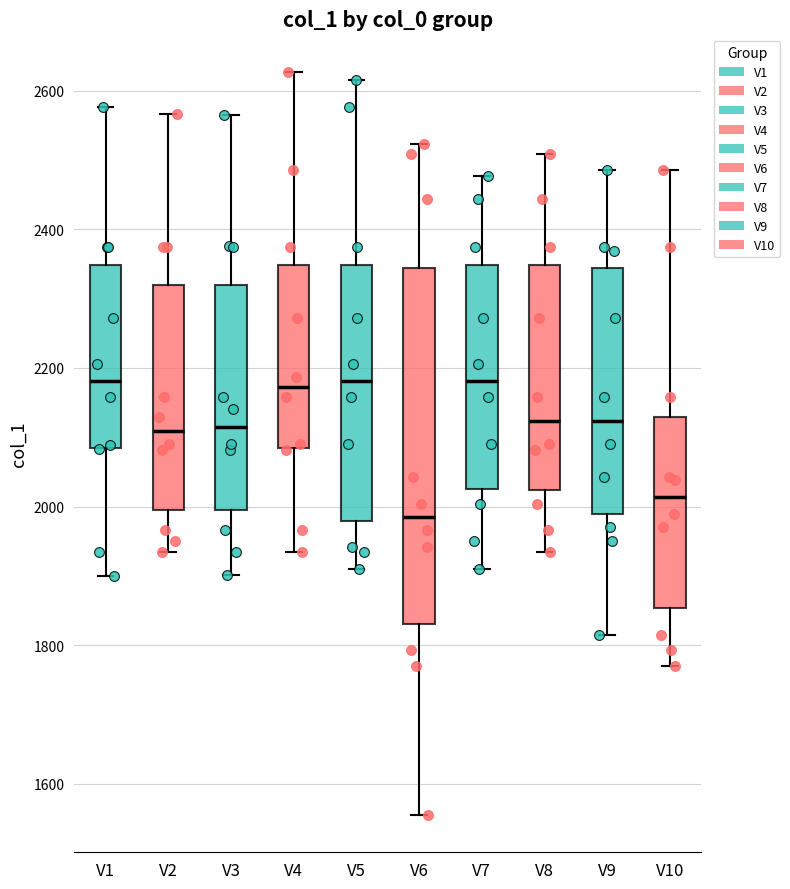

Reading left to right, transcribe this box plot: for each box, give where its median line is, the range the box spans, and where its two whiskers end, as read against the y-axis. The values are not printed on the chart, so give them approximately, as read against the axis.

V1: median 2180, box 2080 to 2340, whiskers 1900 to 2580
V2: median 2100, box 2000 to 2320, whiskers 1940 to 2560
V3: median 2120, box 2000 to 2320, whiskers 1900 to 2560
V4: median 2180, box 2080 to 2340, whiskers 1940 to 2620
V5: median 2180, box 1980 to 2340, whiskers 1920 to 2620
V6: median 1980, box 1840 to 2340, whiskers 1560 to 2520
V7: median 2180, box 2020 to 2340, whiskers 1920 to 2480
V8: median 2120, box 2020 to 2340, whiskers 1940 to 2500
V9: median 2120, box 1980 to 2340, whiskers 1820 to 2480
V10: median 2020, box 1860 to 2120, whiskers 1780 to 2480